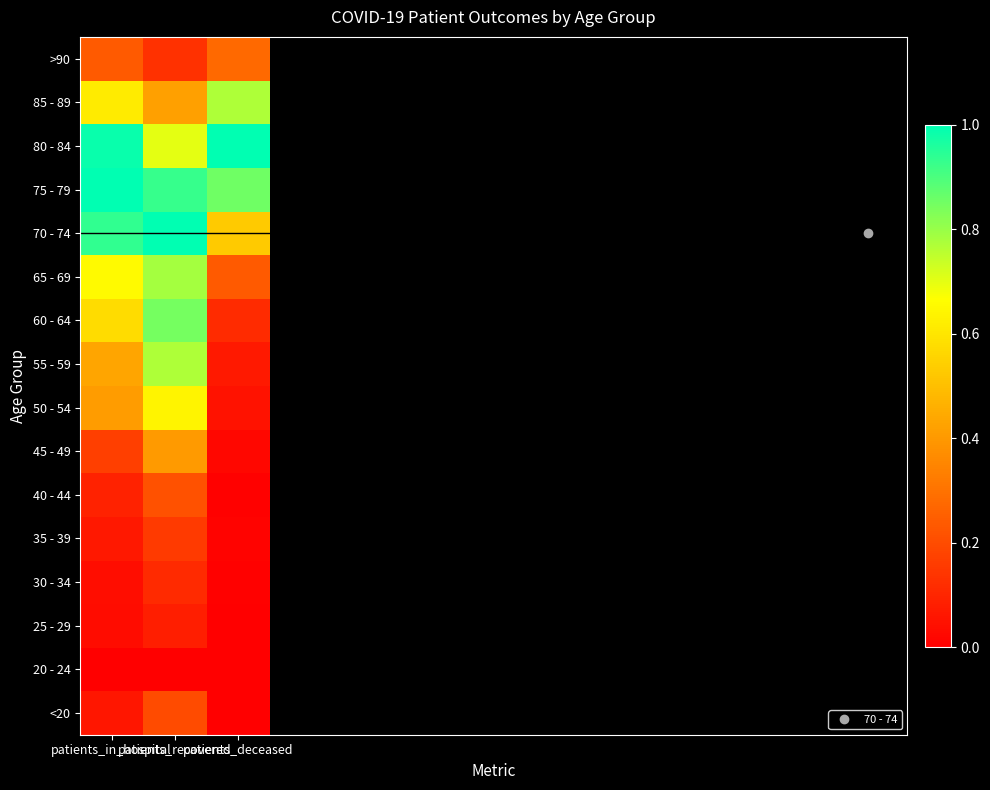

Reading left to right, transcribe all the data shown in this chart.

<20: patients_in_hospital=0.1	patients_recovered=0.2	patients_deceased=0.0
20 - 24: patients_in_hospital=0.0	patients_recovered=0.0	patients_deceased=0.0
25 - 29: patients_in_hospital=0.0	patients_recovered=0.1	patients_deceased=0.0
30 - 34: patients_in_hospital=0.0	patients_recovered=0.1	patients_deceased=0.0
35 - 39: patients_in_hospital=0.1	patients_recovered=0.2	patients_deceased=0.0
40 - 44: patients_in_hospital=0.1	patients_recovered=0.2	patients_deceased=0.0
45 - 49: patients_in_hospital=0.2	patients_recovered=0.4	patients_deceased=0.0
50 - 54: patients_in_hospital=0.4	patients_recovered=0.6	patients_deceased=0.1
55 - 59: patients_in_hospital=0.4	patients_recovered=0.8	patients_deceased=0.1
60 - 64: patients_in_hospital=0.6	patients_recovered=0.8	patients_deceased=0.1
65 - 69: patients_in_hospital=0.7	patients_recovered=0.8	patients_deceased=0.2
70 - 74: patients_in_hospital=0.9	patients_recovered=1.0	patients_deceased=0.5
75 - 79: patients_in_hospital=1.0	patients_recovered=0.9	patients_deceased=0.9
80 - 84: patients_in_hospital=1.0	patients_recovered=0.7	patients_deceased=1.0
85 - 89: patients_in_hospital=0.6	patients_recovered=0.4	patients_deceased=0.8
>90: patients_in_hospital=0.2	patients_recovered=0.1	patients_deceased=0.3